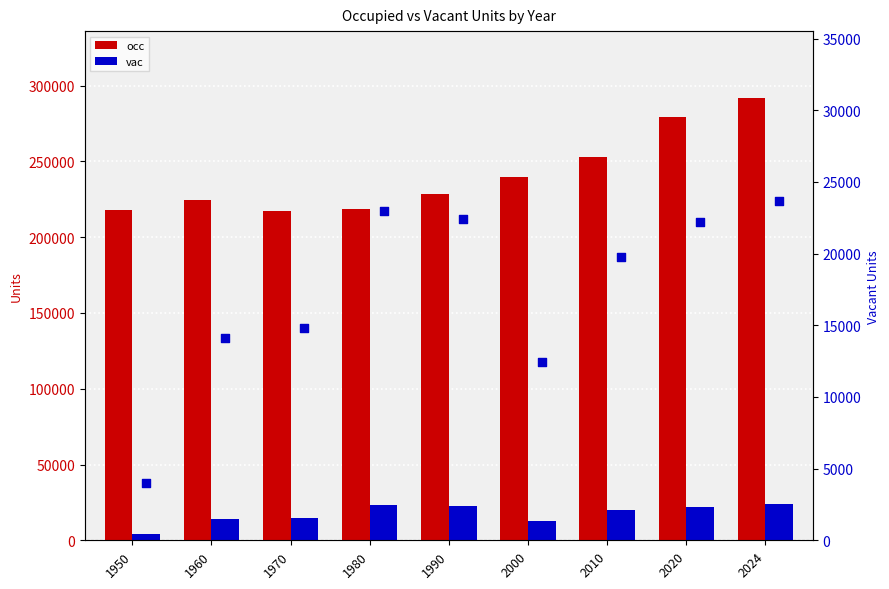

Which series has the widest spread of Y values?

occ